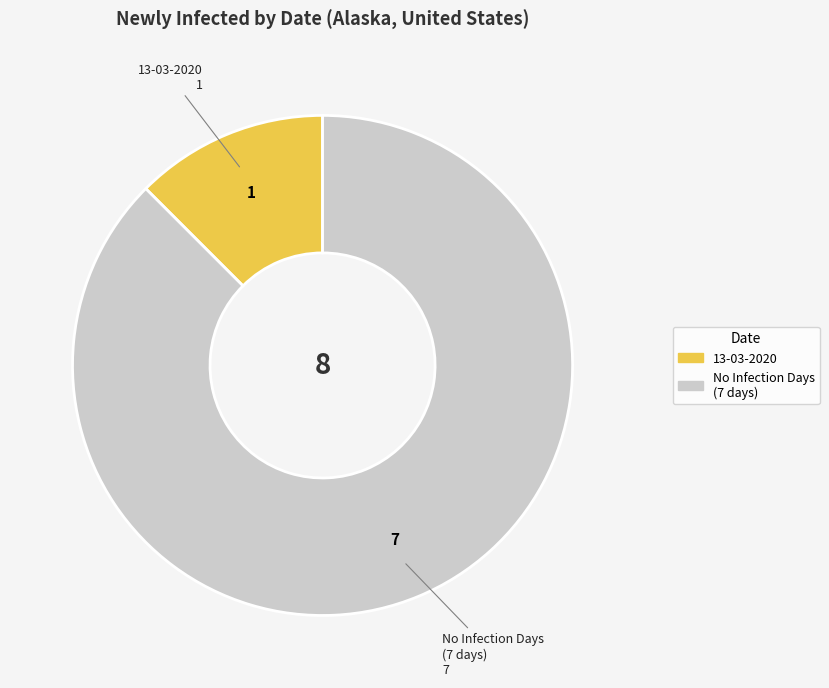

Is there any slice that represents more than half of the pie?

Yes